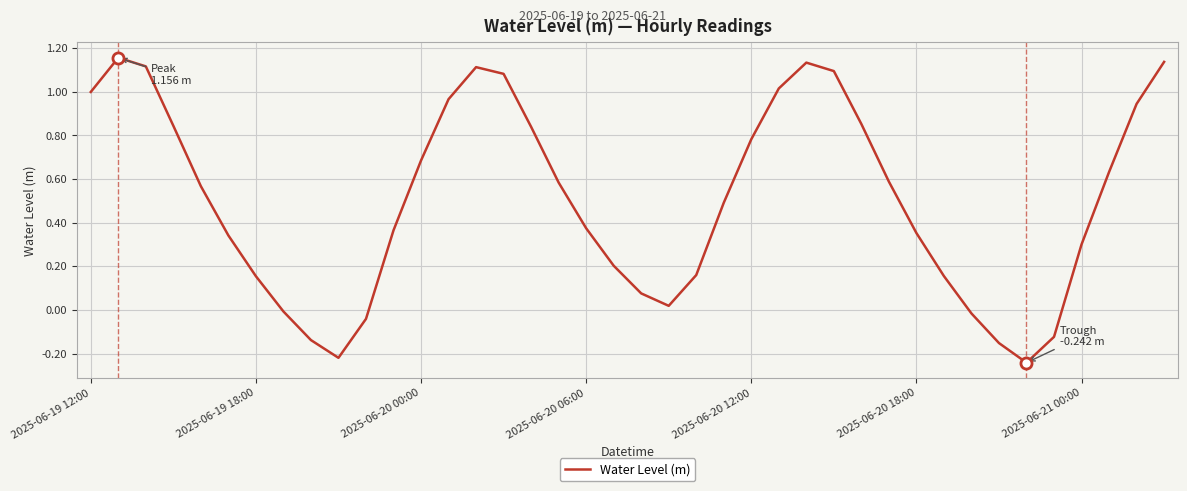

How many lines are shown in the chart?

1